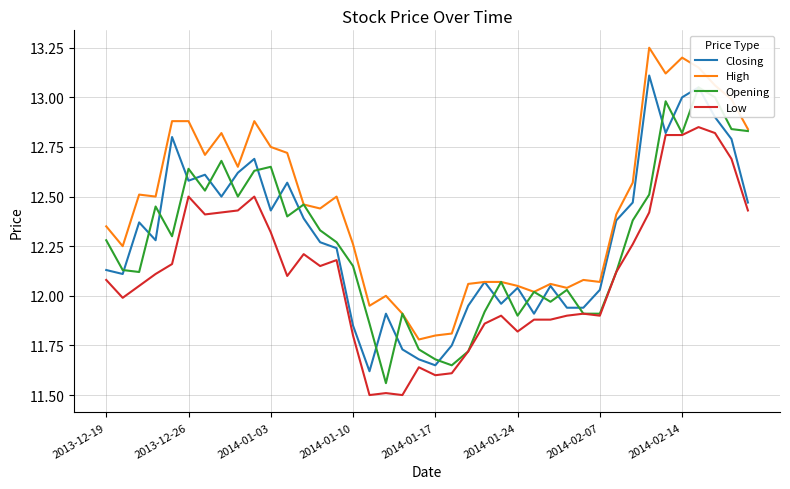

Which series has the largest total across all categories?

High